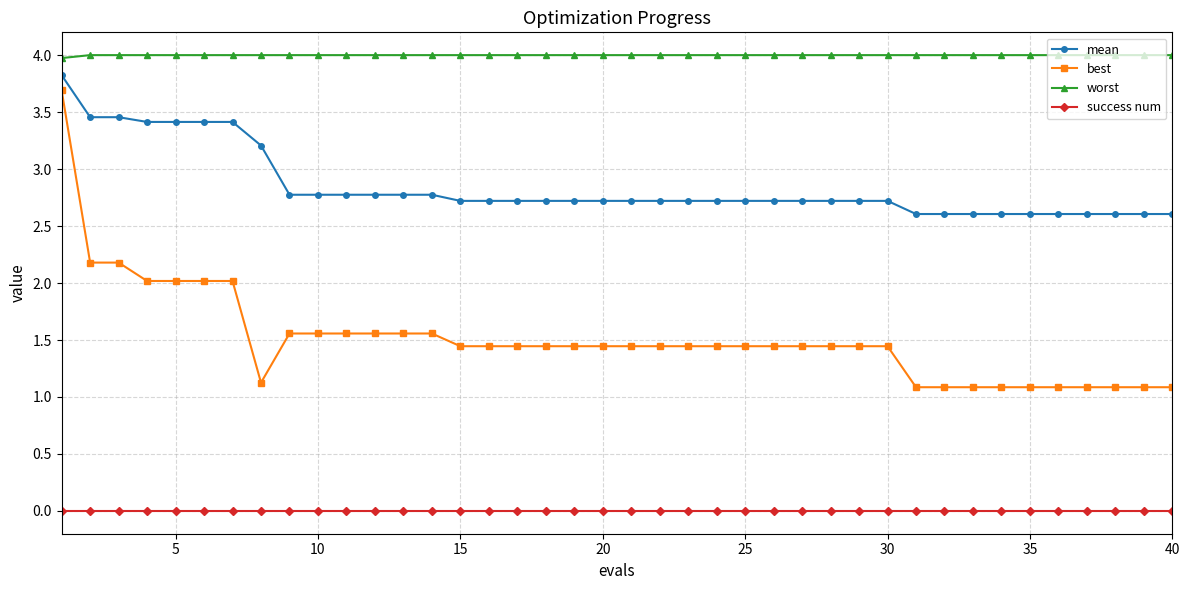

What are all the series names shown in the legend?

mean, best, worst, success num